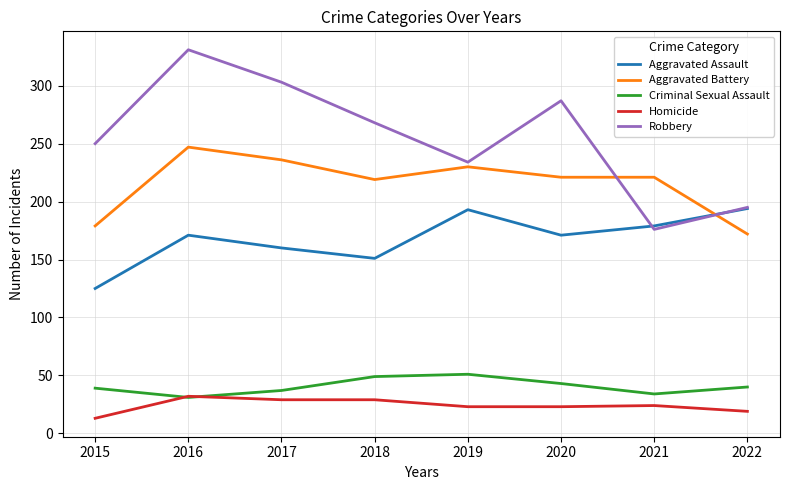

What is the total value across all series at 2019?

731